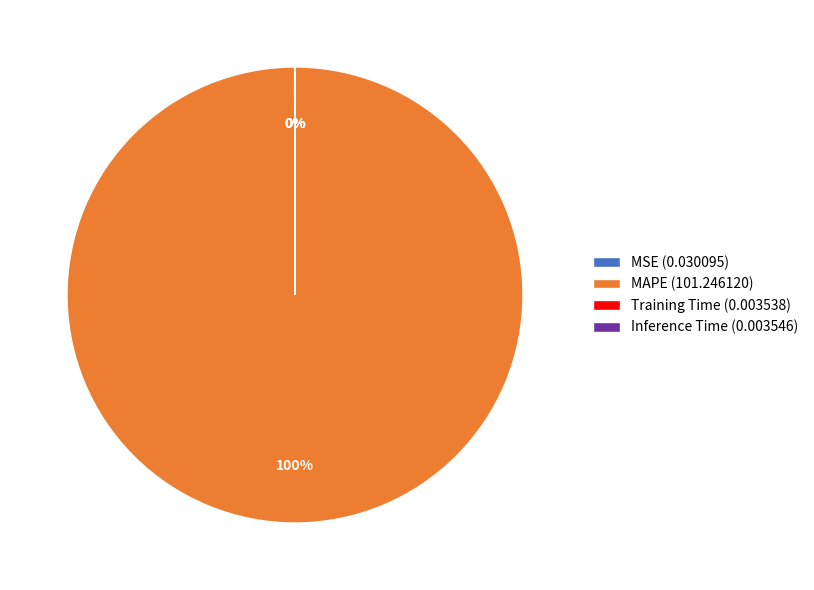

Which category has the biggest portion of the pie?

MAPE (101.246120)